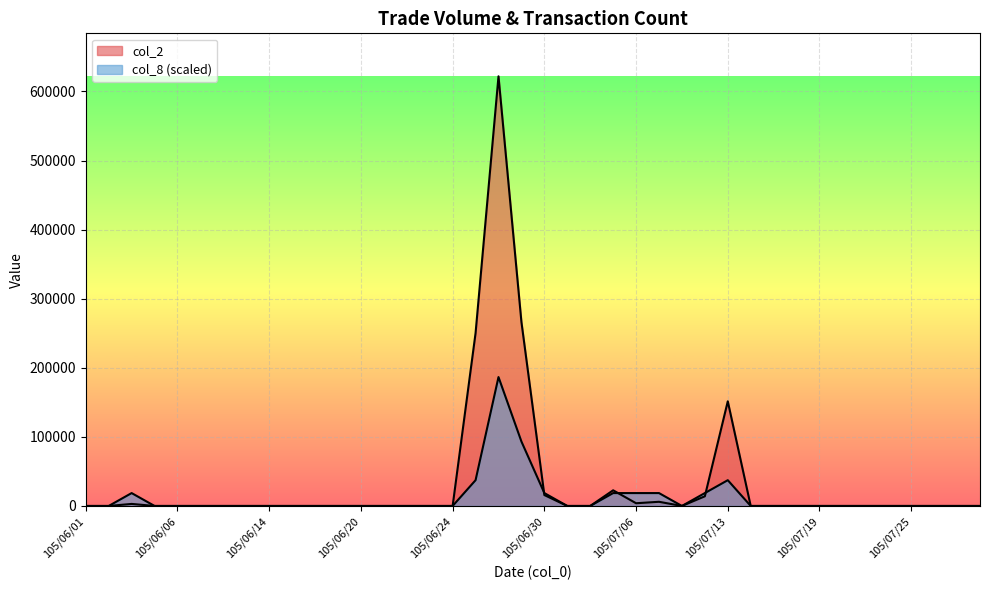

How many lines are shown in the chart?

2